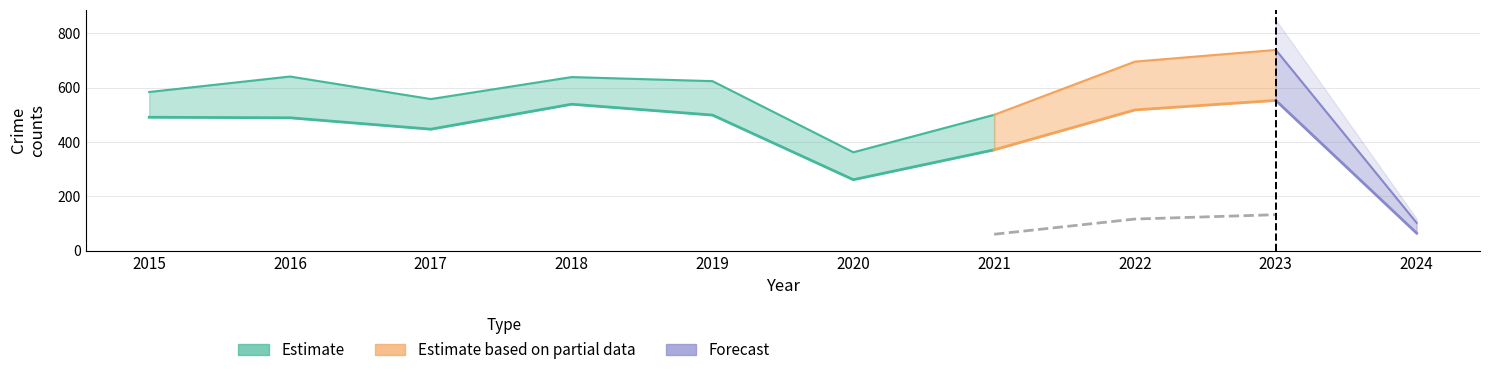

Does the chart have visible grid lines?

Yes